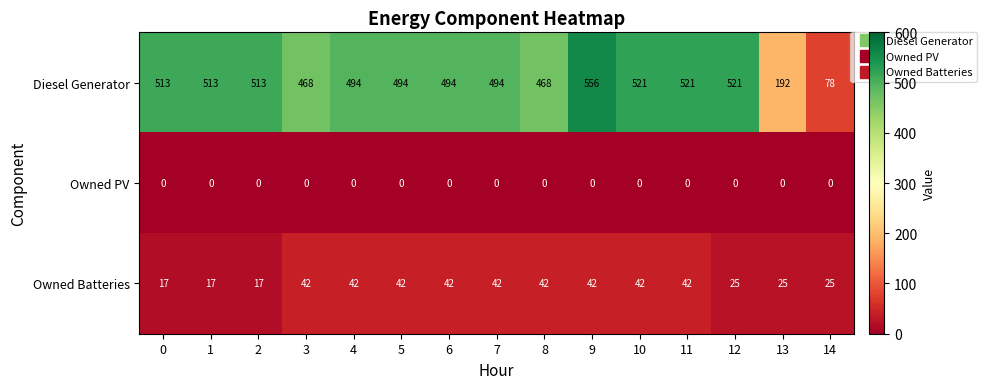

What is the total value across all series at 5?

536